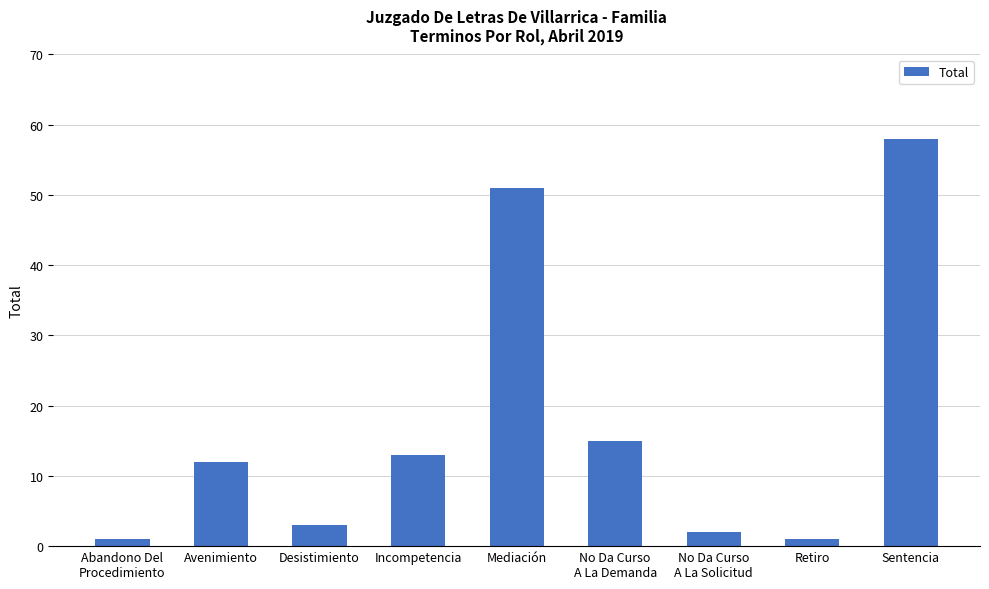

Reading right to left, transcribe all the data shown in this chart.

Sentencia=58	Retiro=1	No Da Curso
A La Solicitud=2	No Da Curso
A La Demanda=15	Mediación=51	Incompetencia=13	Desistimiento=3	Avenimiento=12	Abandono Del
Procedimiento=1